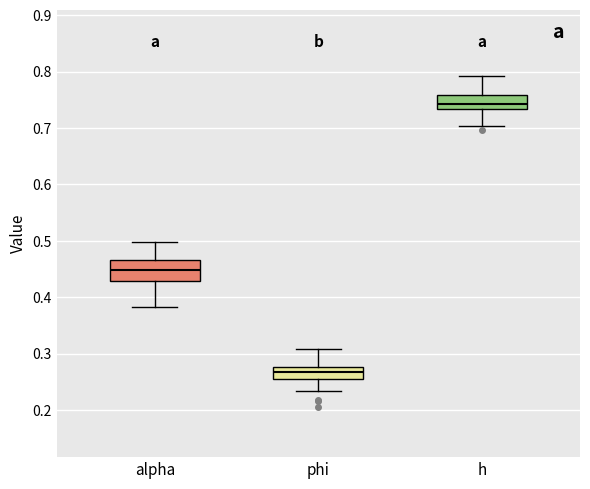

Reading left to right, read every box against the y-axis: the position of its median line, the range the box covers, and the ends of its whiskers. The values are not printed on the chart, so give them approximately, as read against the axis.

alpha: median 0.45, box 0.43 to 0.47, whiskers 0.38 to 0.50
phi: median 0.27, box 0.26 to 0.28, whiskers 0.23 to 0.31
h: median 0.74, box 0.73 to 0.76, whiskers 0.70 to 0.79